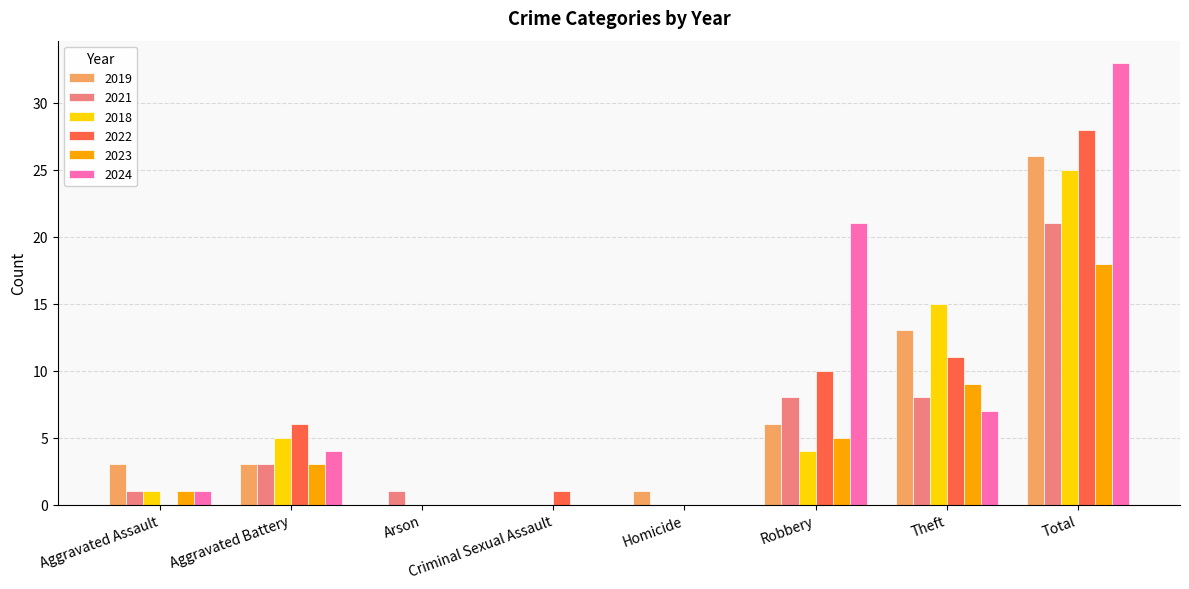

Reading right to left, transcribe all the data shown in this chart.

2019: Total=26	Theft=13	Robbery=6	Homicide=1	Criminal Sexual Assault=0	Arson=0	Aggravated Battery=3	Aggravated Assault=3
2021: Total=21	Theft=8	Robbery=8	Homicide=0	Criminal Sexual Assault=0	Arson=1	Aggravated Battery=3	Aggravated Assault=1
2018: Total=25	Theft=15	Robbery=4	Homicide=0	Criminal Sexual Assault=0	Arson=0	Aggravated Battery=5	Aggravated Assault=1
2022: Total=28	Theft=11	Robbery=10	Homicide=0	Criminal Sexual Assault=1	Arson=0	Aggravated Battery=6	Aggravated Assault=0
2023: Total=18	Theft=9	Robbery=5	Homicide=0	Criminal Sexual Assault=0	Arson=0	Aggravated Battery=3	Aggravated Assault=1
2024: Total=33	Theft=7	Robbery=21	Homicide=0	Criminal Sexual Assault=0	Arson=0	Aggravated Battery=4	Aggravated Assault=1